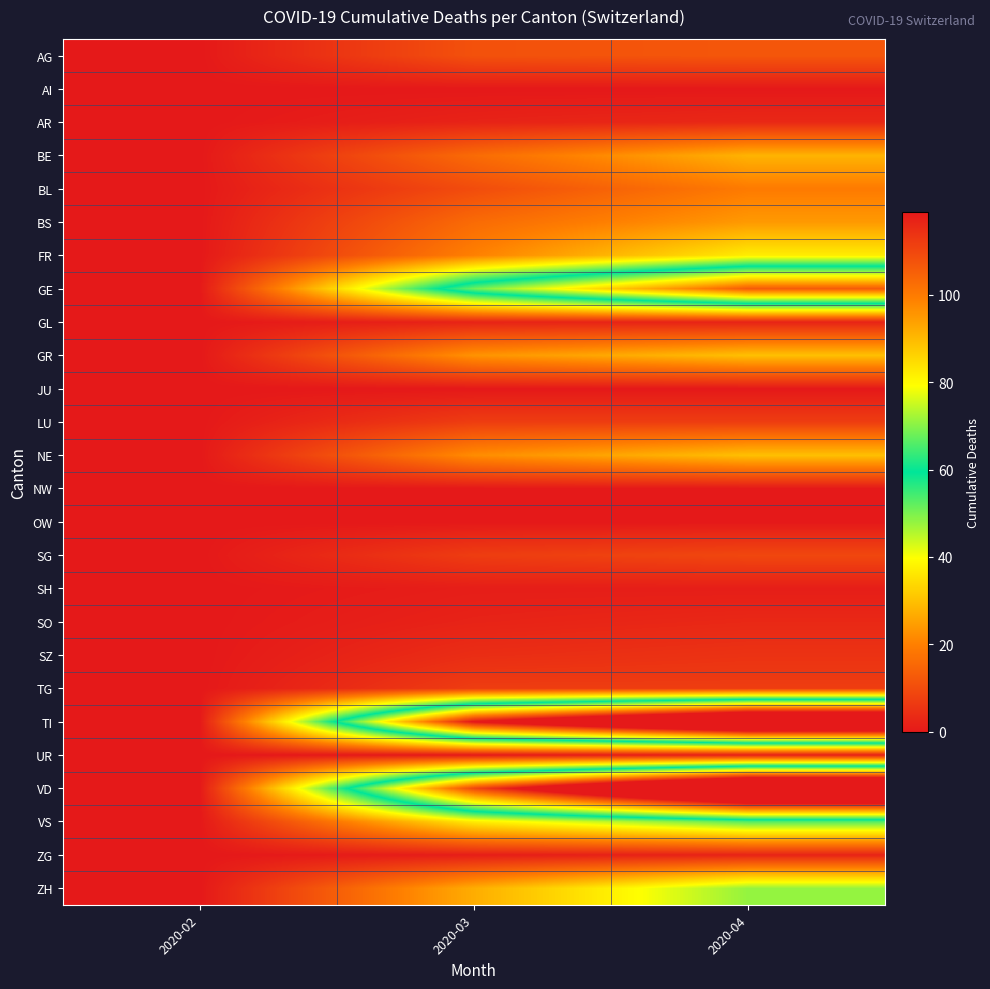

Reading left to right, list all the values displayed in this chart.

AG: 2020-02=0	2020-03=11	2020-04=12
AI: 2020-02=0	2020-03=0	2020-04=0
AR: 2020-02=0	2020-03=2	2020-04=3
BE: 2020-02=0	2020-03=16	2020-04=28
BL: 2020-02=0	2020-03=10	2020-04=19
BS: 2020-02=0	2020-03=16	2020-04=24
FR: 2020-02=0	2020-03=20	2020-04=37
GE: 2020-02=0	2020-03=68	2020-04=106
GL: 2020-02=0	2020-03=2	2020-04=2
GR: 2020-02=0	2020-03=23	2020-04=30
JU: 2020-02=0	2020-03=0	2020-04=0
LU: 2020-02=0	2020-03=7	2020-04=7
NE: 2020-02=0	2020-03=22	2020-04=30
NW: 2020-02=0	2020-03=0	2020-04=0
OW: 2020-02=0	2020-03=0	2020-04=0
SG: 2020-02=0	2020-03=7	2020-04=9
SH: 2020-02=0	2020-03=1	2020-04=1
SO: 2020-02=0	2020-03=2	2020-04=3
SZ: 2020-02=0	2020-03=4	2020-04=5
TG: 2020-02=0	2020-03=7	2020-04=7
TI: 2020-02=0	2020-03=120	2020-04=165
UR: 2020-02=0	2020-03=0	2020-04=1
VD: 2020-02=0	2020-03=110	2020-04=175
VS: 2020-02=0	2020-03=37	2020-04=53
ZG: 2020-02=0	2020-03=1	2020-04=2
ZH: 2020-02=0	2020-03=27	2020-04=48